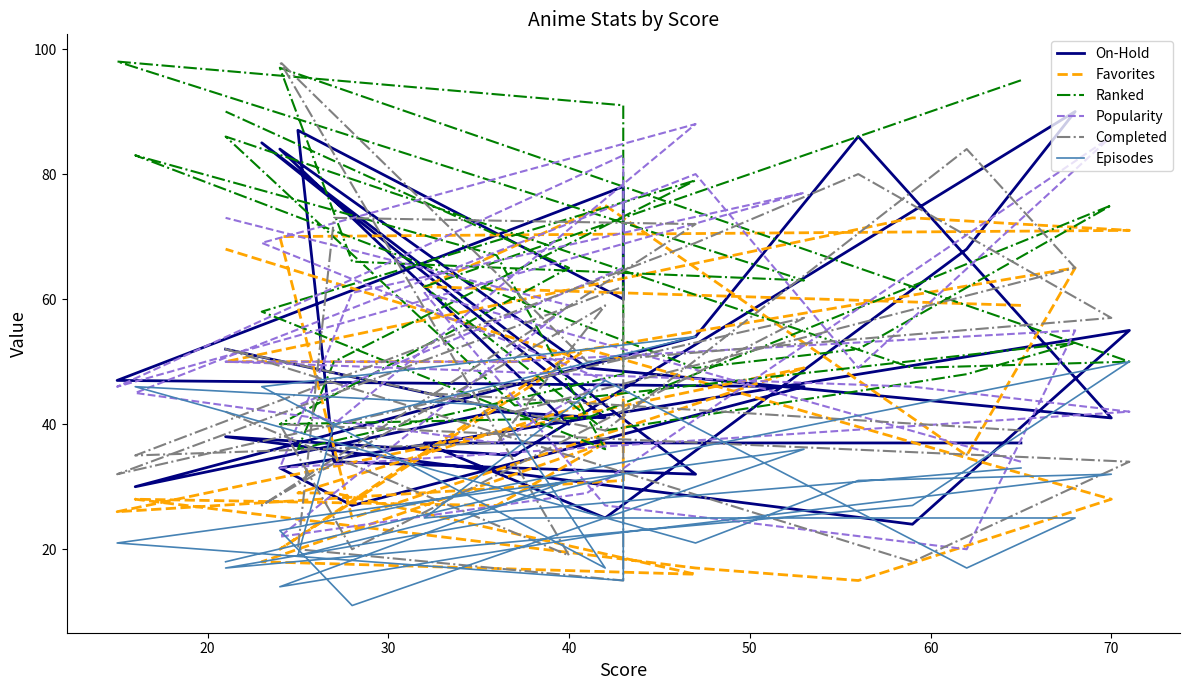

Where is the first local maximum for Favorites?

30